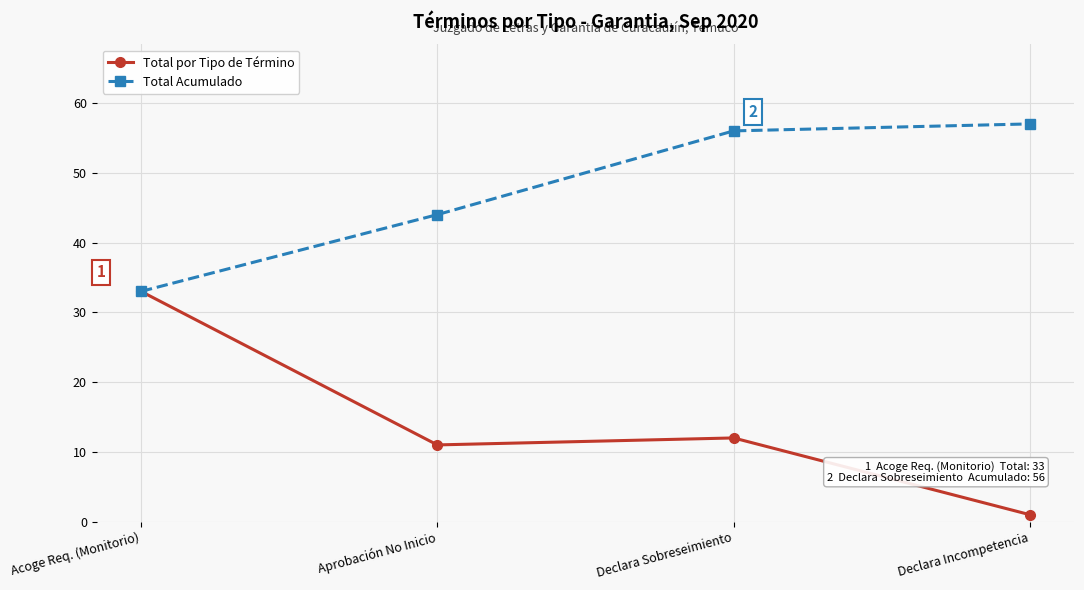

What is the label of the 4th point from the left?

Declara Incompetencia